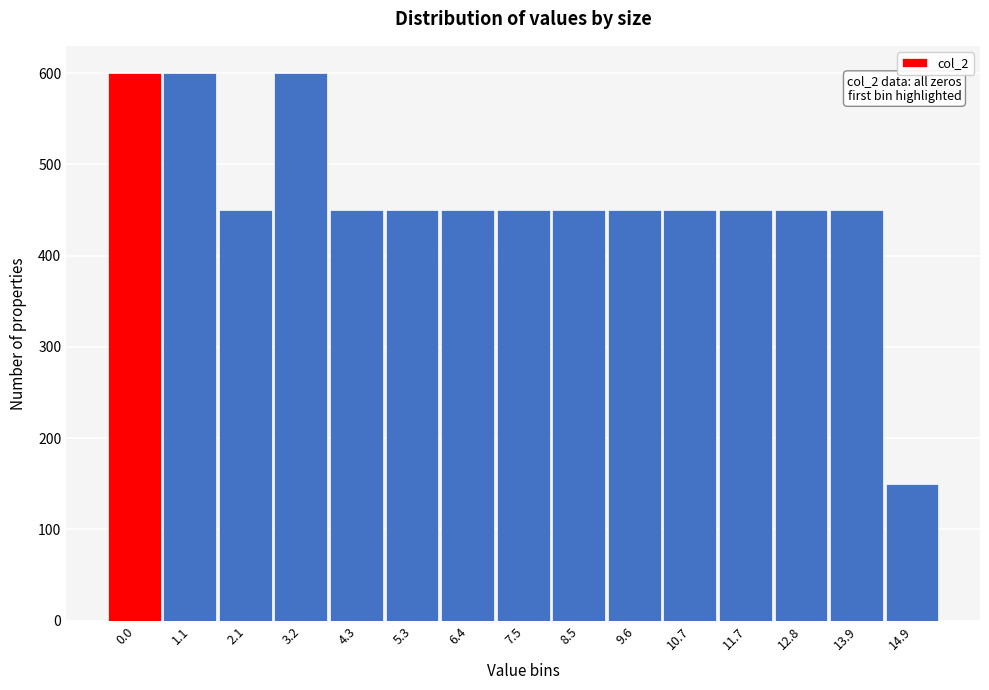

Reading left to right, list all the values displayed in this chart.

0.0=600	1.1=600	2.1=450	3.2=600	4.3=450	5.3=450	6.4=450	7.5=450	8.5=450	9.6=450	10.7=450	11.7=450	12.8=450	13.9=450	14.9=150